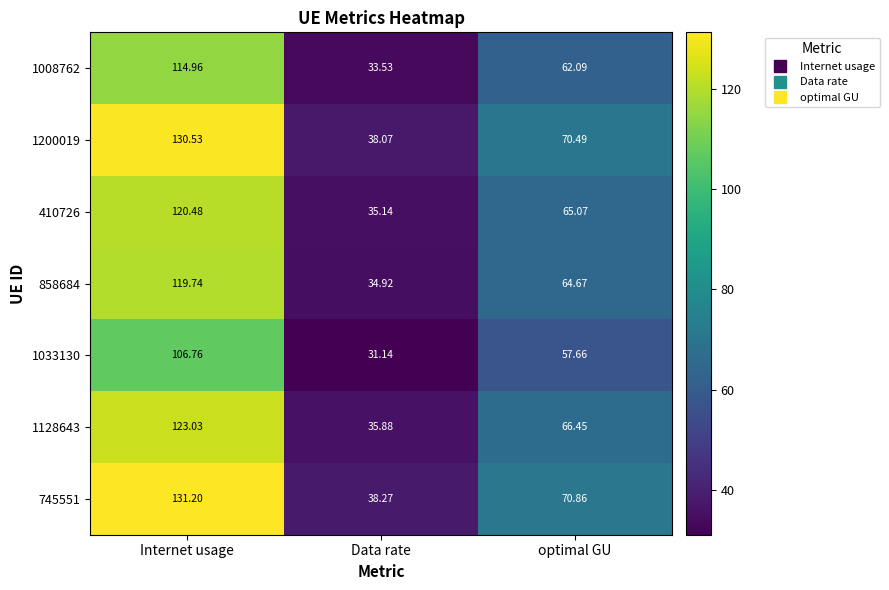

At Data rate, list the series in order from smallest to largest.

1033130, 1008762, 858684, 410726, 1128643, 1200019, 745551